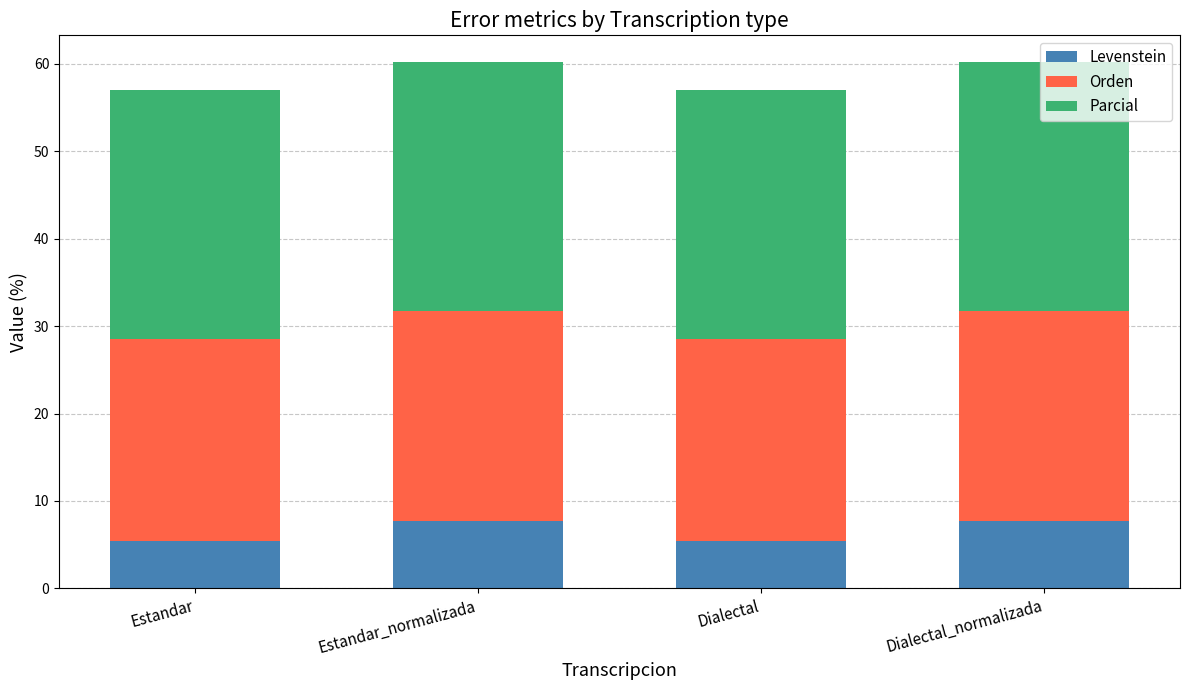

What is the minimum value for Levenstein?

5.4